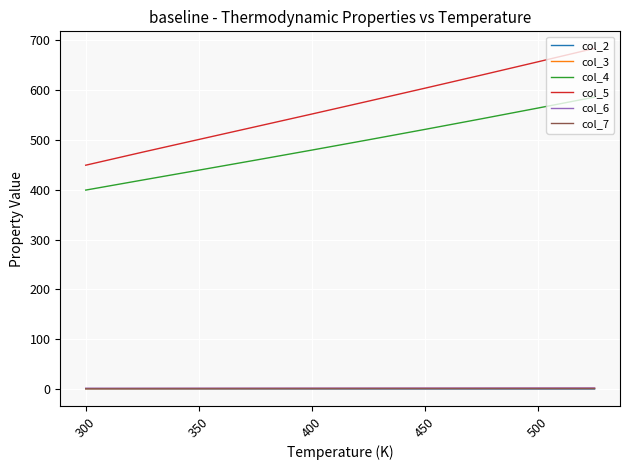

True or false: col_2 and col_4 cross at least once.

False